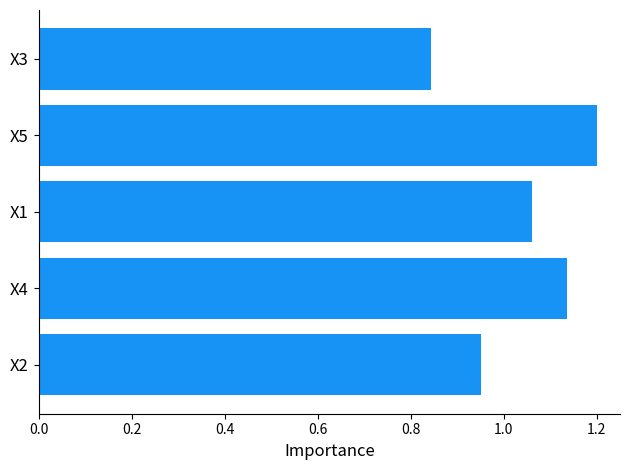

How many data points are above 1?

3